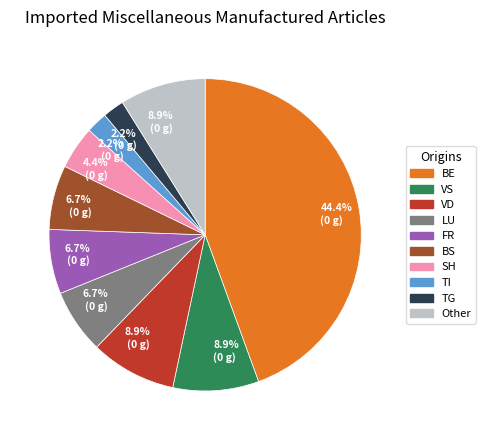

How many segments does this pie chart have?

10